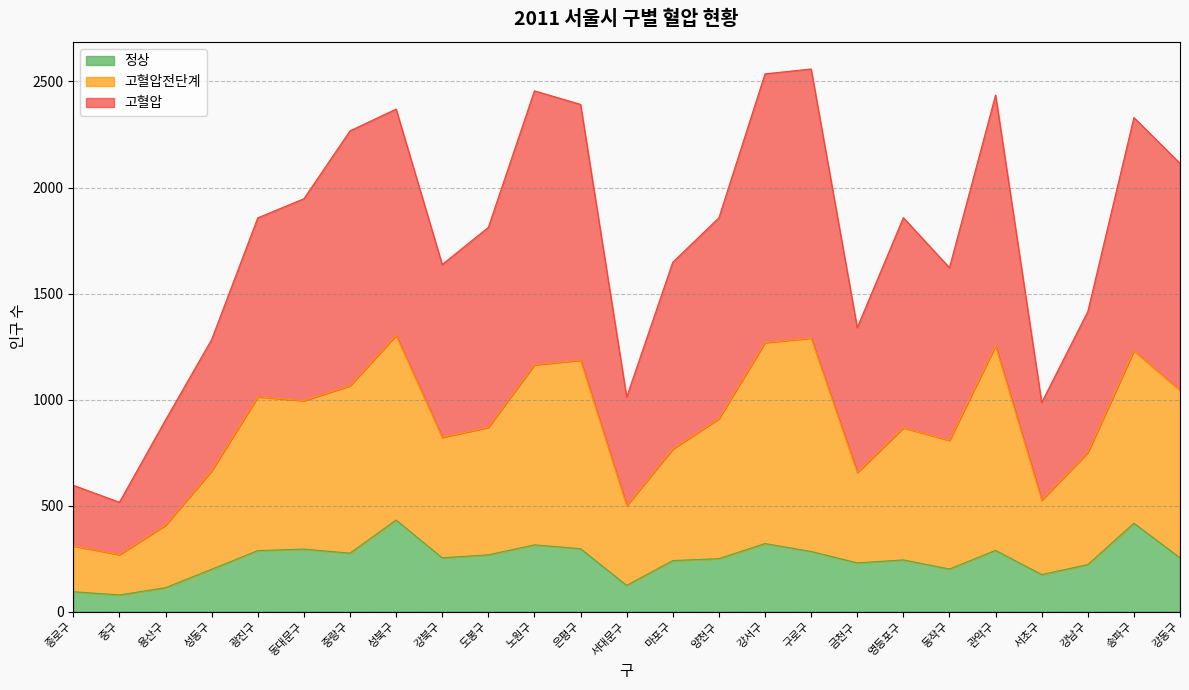

What is the lowest value of the 정상 series?

79